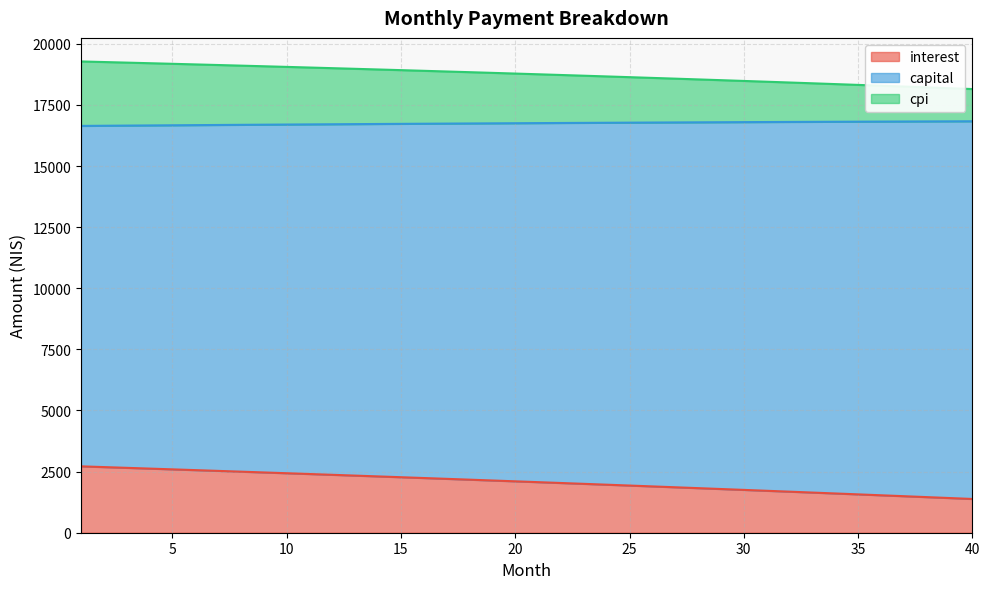

Between 39 and 31, which is larger?

31